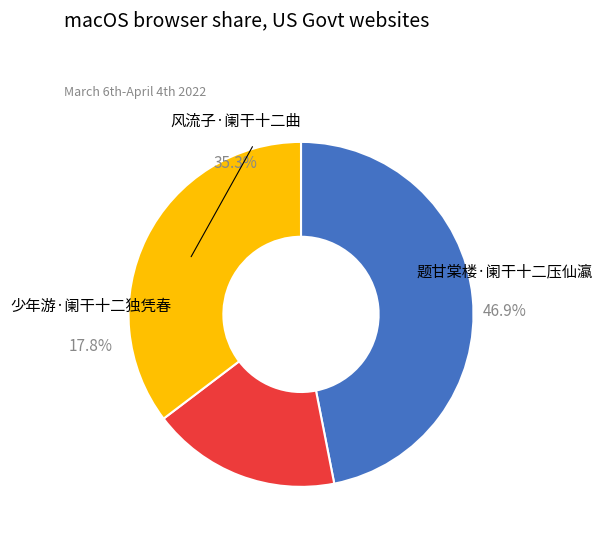

What is the change in value from 题甘棠楼·阑干十二压仙瀛 to 少年游·阑干十二独凭春?

-224849